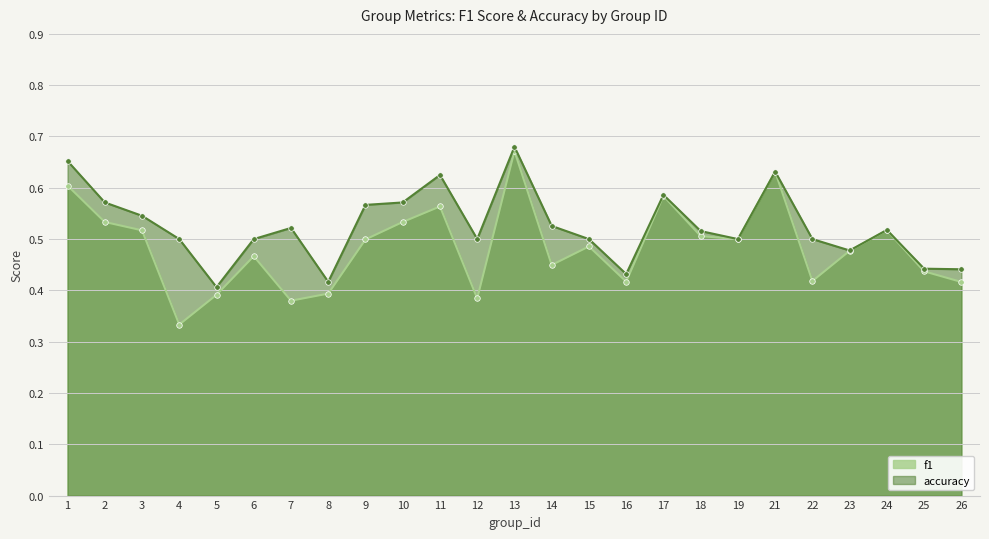

Rank the series at 10 from highest to lowest value.

accuracy, f1